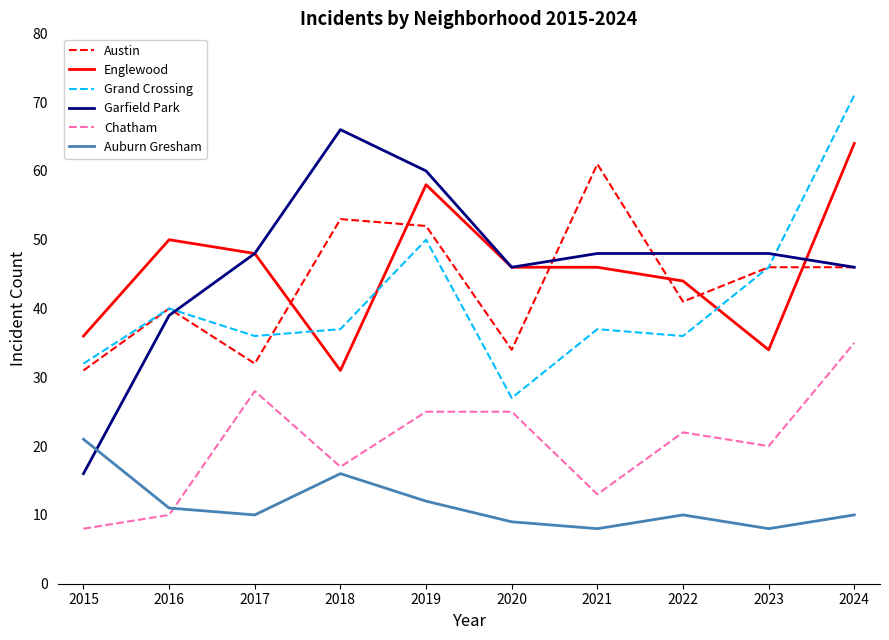

What is the difference between the second highest and minimum values in the Auburn Gresham series?

8